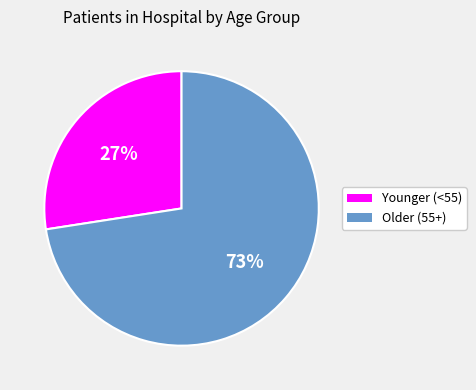

Do Older (55+) and Younger (<55) together represent more than half of the pie?

Yes